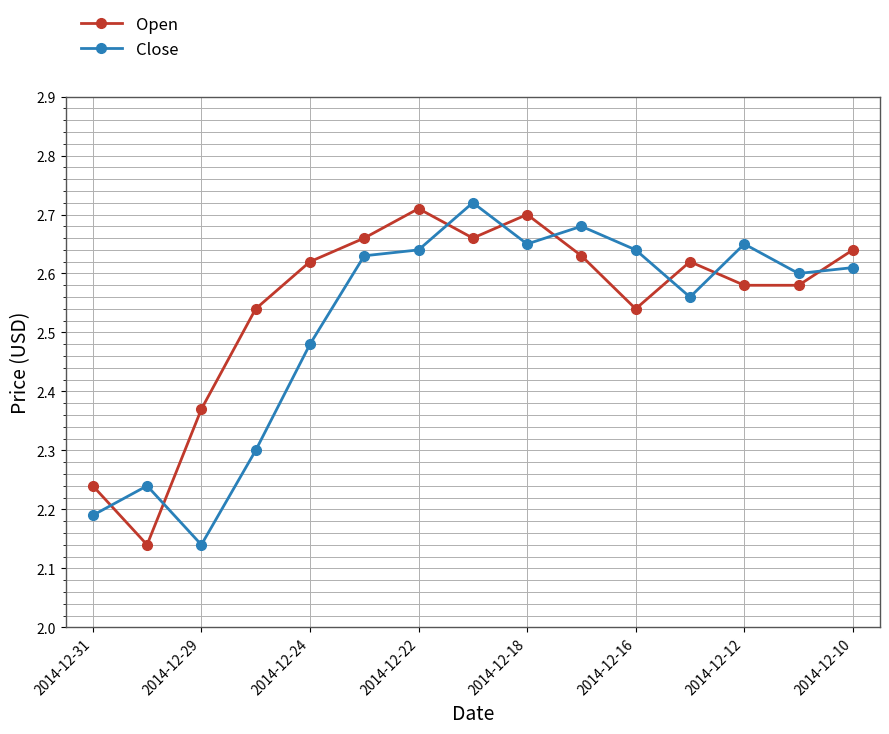

Count the number of data series in this chart.

2